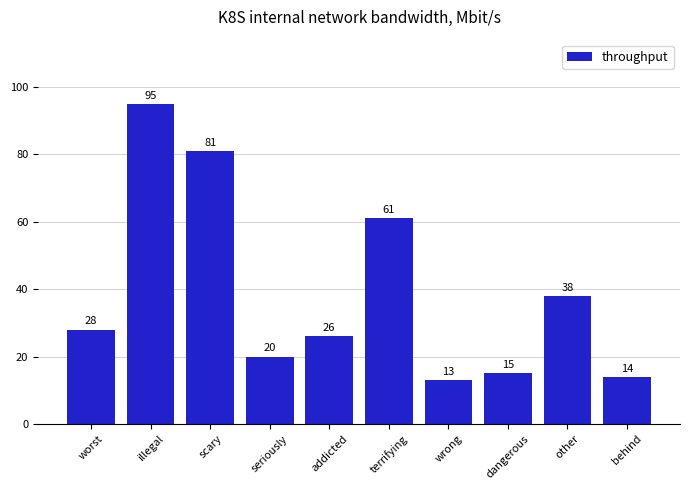

Rank the categories by value from highest to lowest.

illegal, scary, terrifying, other, worst, addicted, seriously, dangerous, behind, wrong